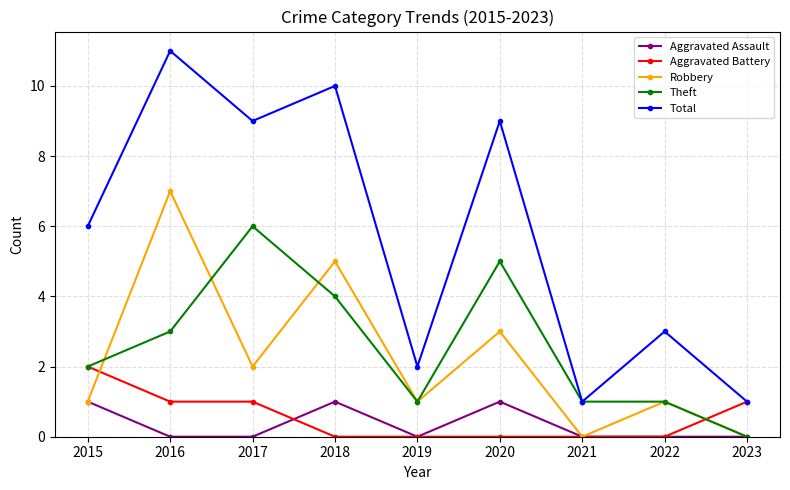

What is the spread (max minus min) of values at 2015?

5